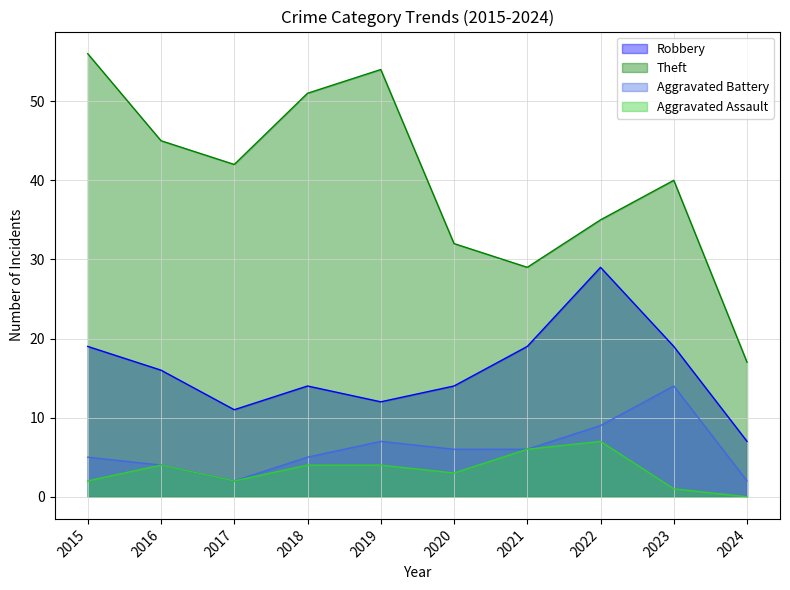

In Robbery, how many points are lower than both neighbors (excluding endpoints)?

2